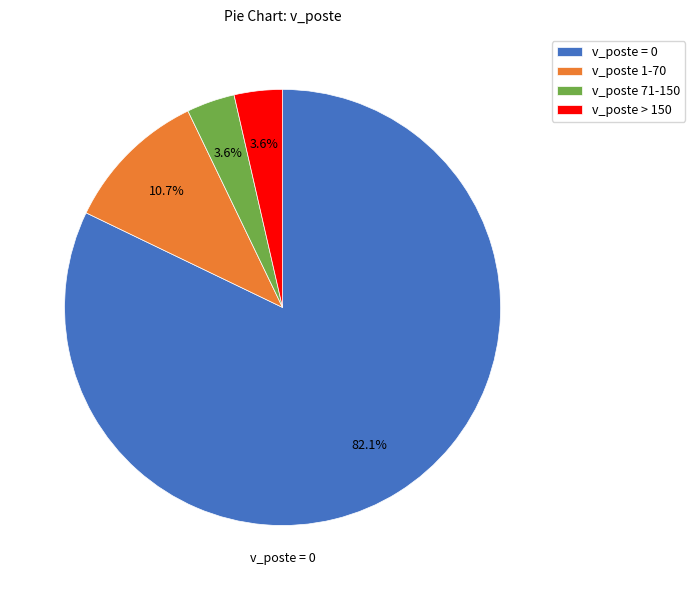

Is the sum of v_poste 71-150 and v_poste = 0 greater than half?

Yes